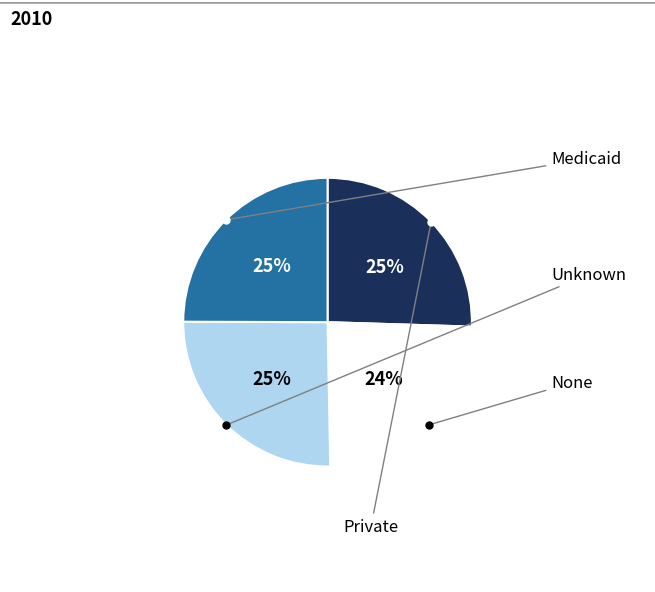

Is there a majority slice in this chart?

No